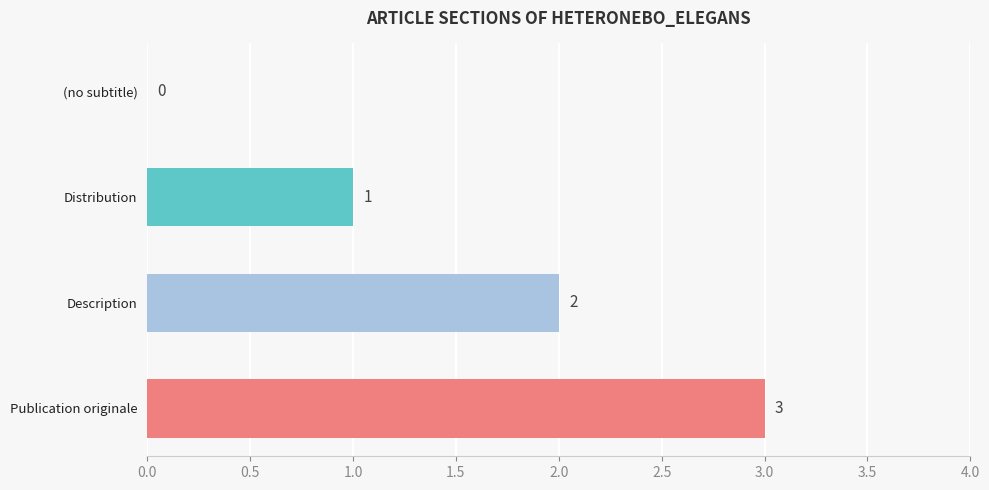

The chart shows a value of 3 at Description. True or false?

False